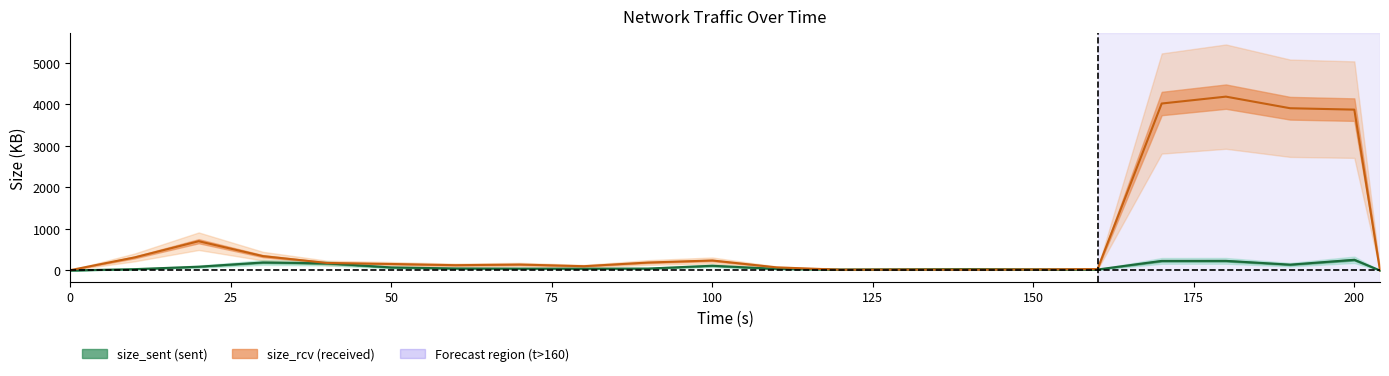

After their last crossing, which series has the higher values: size_sent or size_rcv?

size_rcv